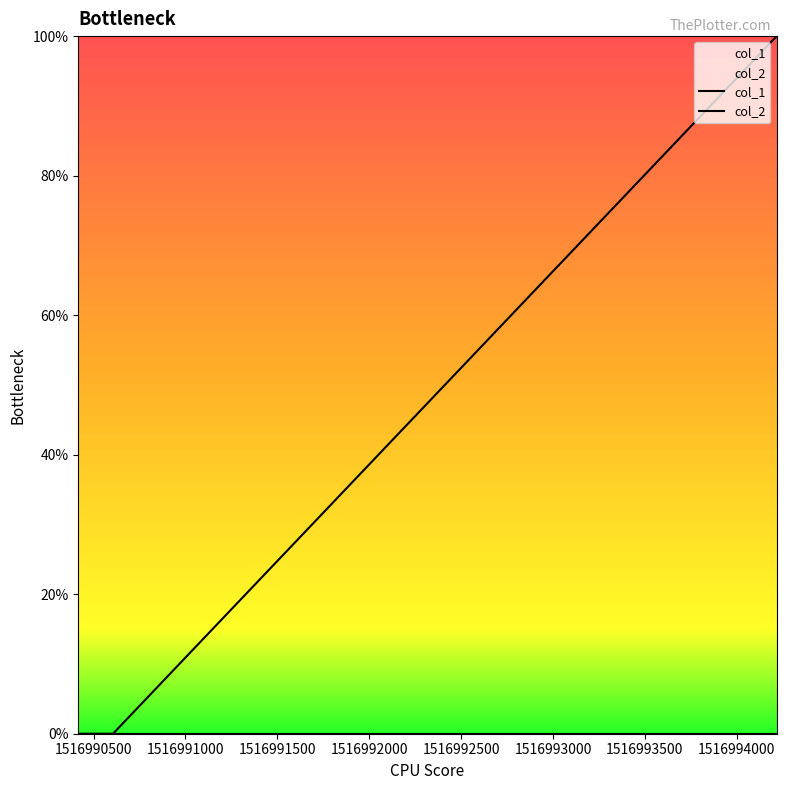

How many values exceed 0?

1